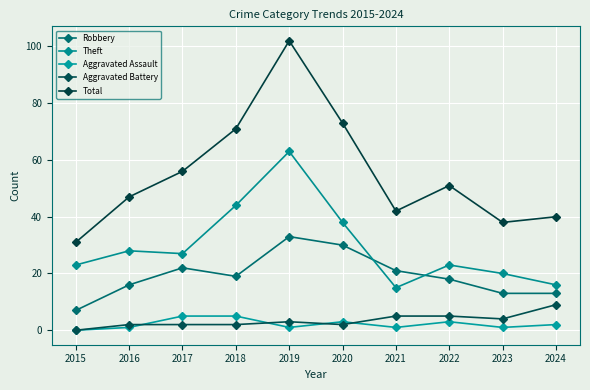

Reading left to right, extract all data points from this chart.

Robbery: 7	16	22	19	33	30	21	18	13	13
Theft: 23	28	27	44	63	38	15	23	20	16
Aggravated Assault: 0	1	5	5	1	3	1	3	1	2
Aggravated Battery: 0	2	2	2	3	2	5	5	4	9
Total: 31	47	56	71	102	73	42	51	38	40